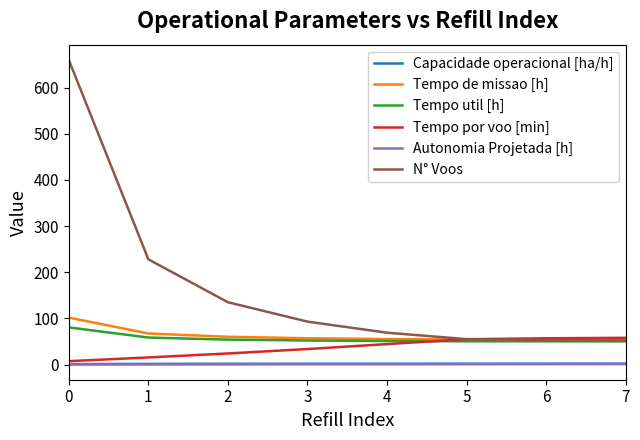

Is the value of N° Voos at 1 greater than the value of Tempo de missao [h] at 2?

Yes